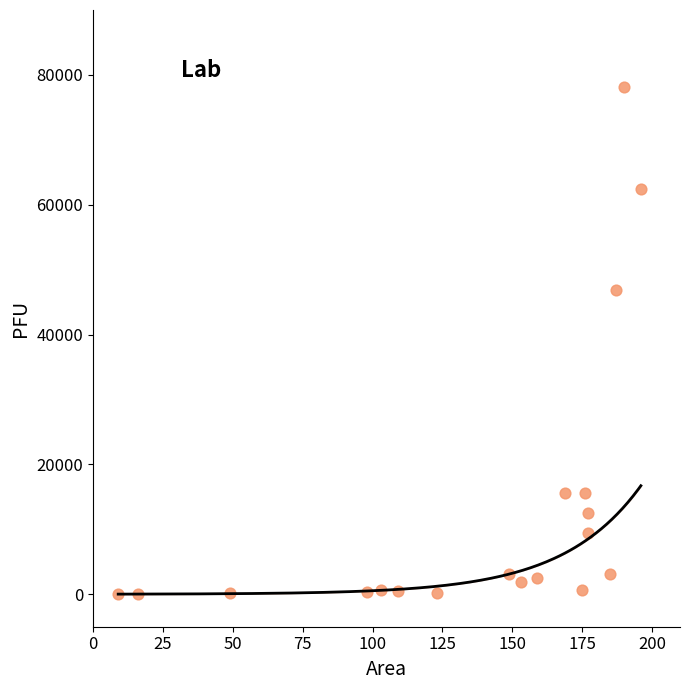

What Y value in the scatter plot is closest to 39075?

46875